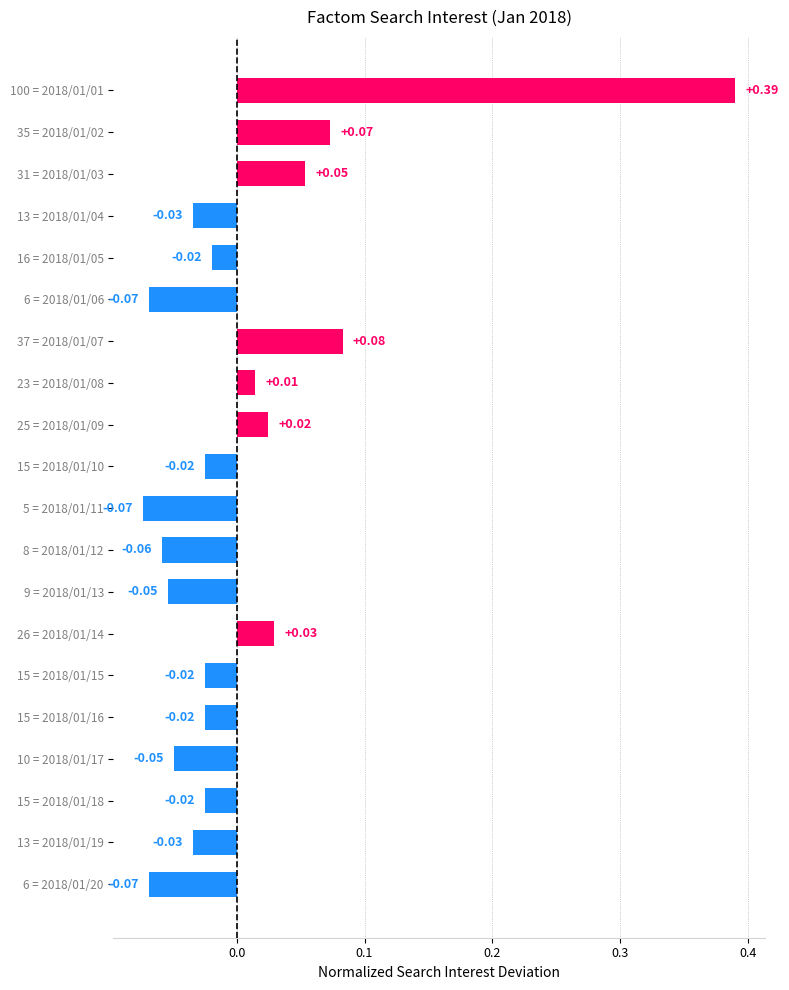

Between 6 = 2018/01/06 and 15 = 2018/01/16, which is larger?

15 = 2018/01/16